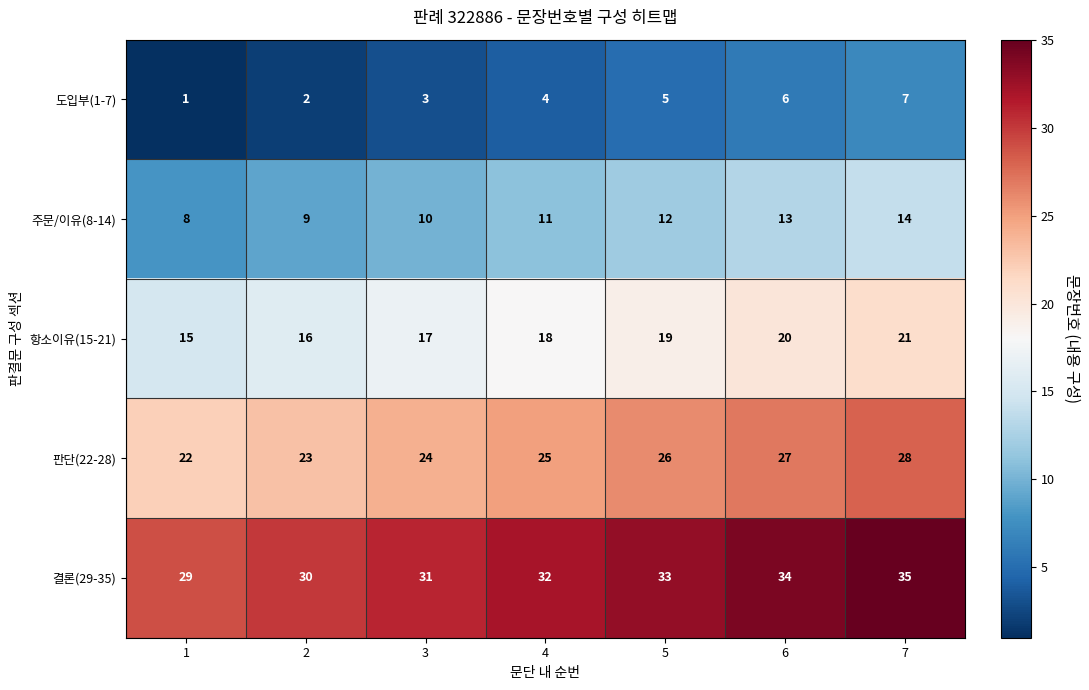

At which label is 판단(22-28) closest to 25?

4